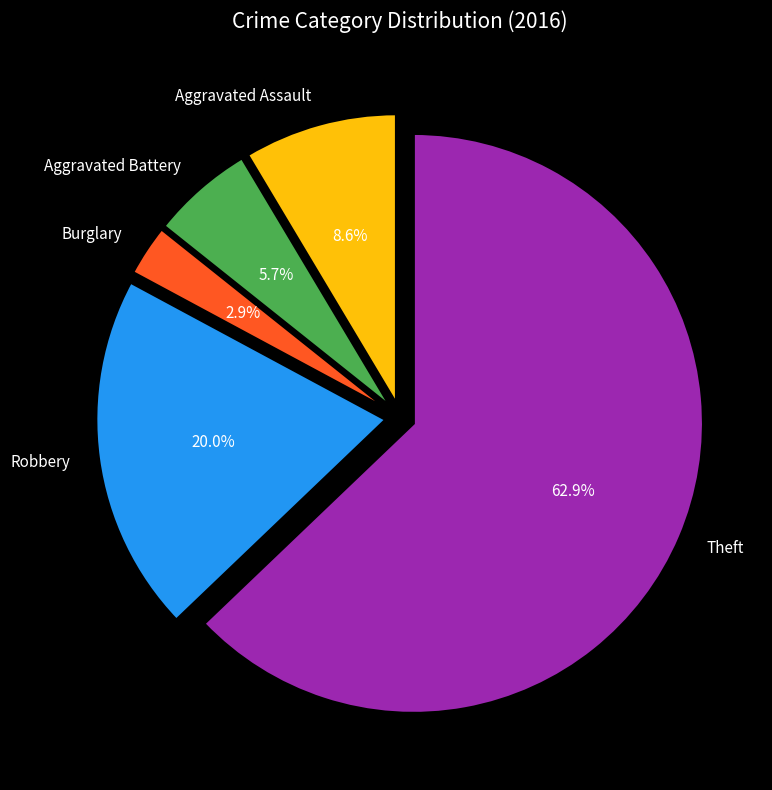

What percentage do Theft and Burglary together represent?

65.7%